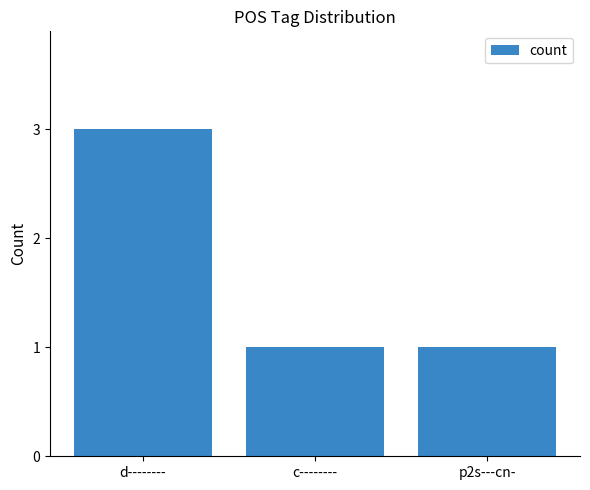

Which has a higher value, p2s---cn- or d--------?

d--------